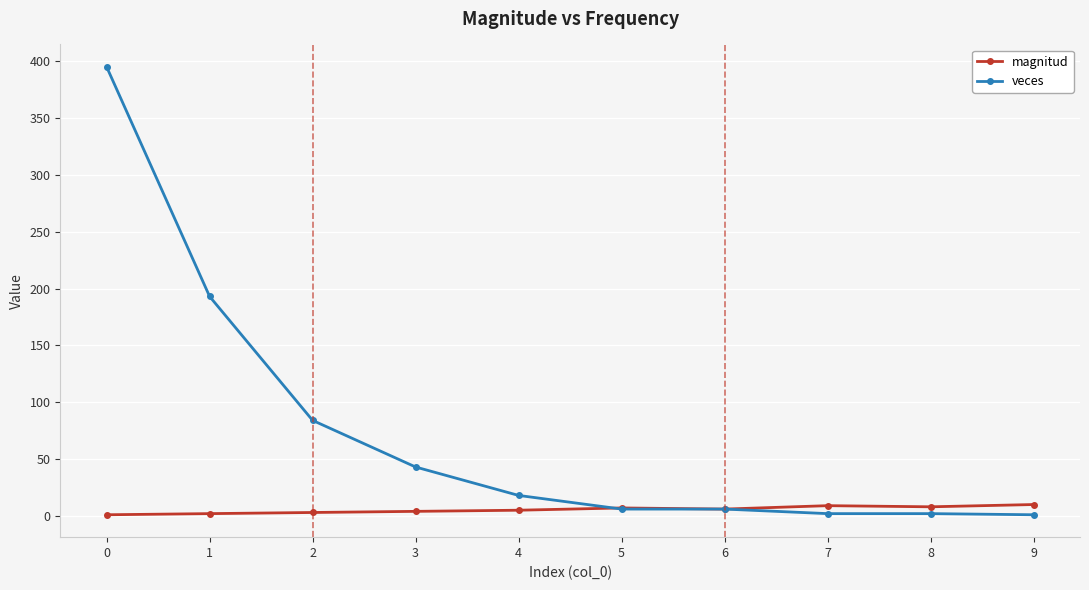

What is the spread (max minus min) of values at 1?

191